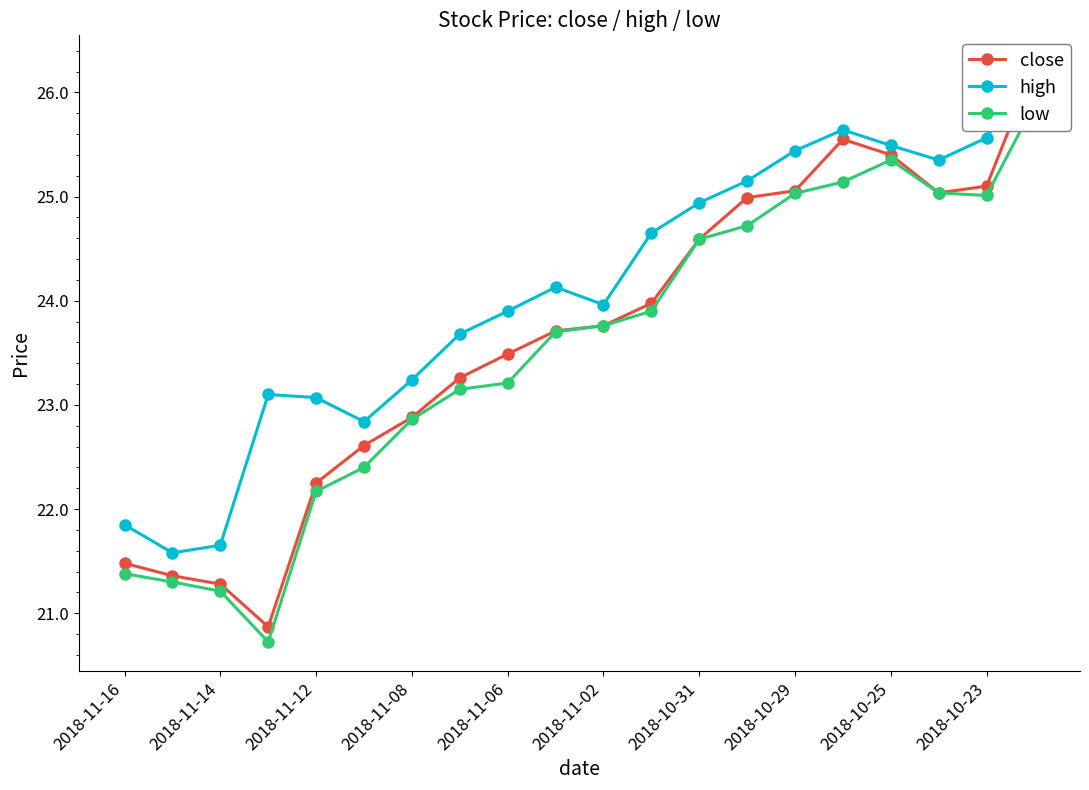

List the labels in order of high value, largest first.

19, 15, 18, 16, 14, 17, 13, 12, 11, 2018-10-23, 10, 2018-10-25, 2018-10-29, 2018-10-31, 2018-11-08, 2018-11-06, 2018-11-02, 2018-11-16, 2018-11-12, 2018-11-14